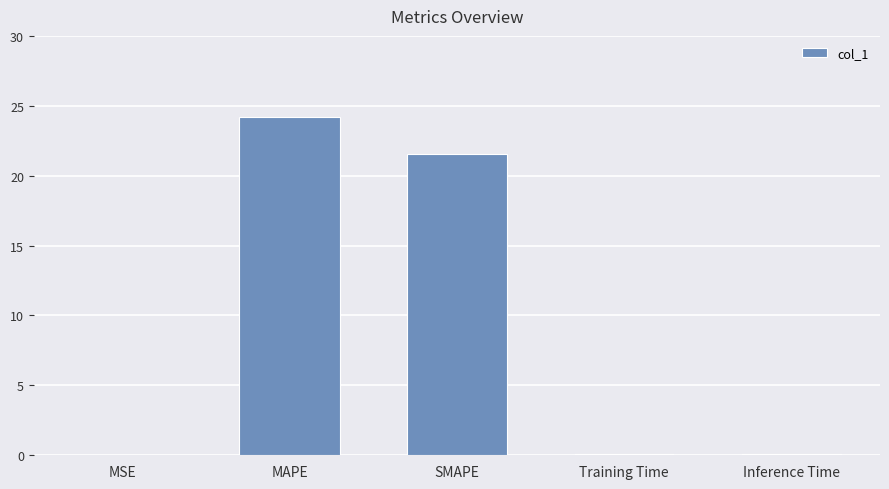

What is the change in value from MAPE to SMAPE?

-2.6